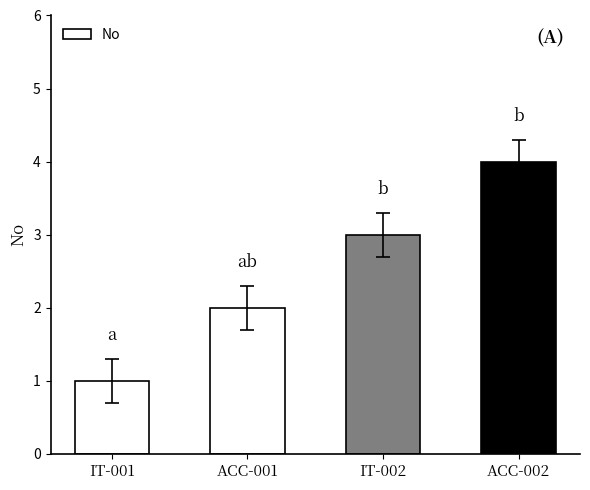

What is the difference between the second highest and second lowest values?

1